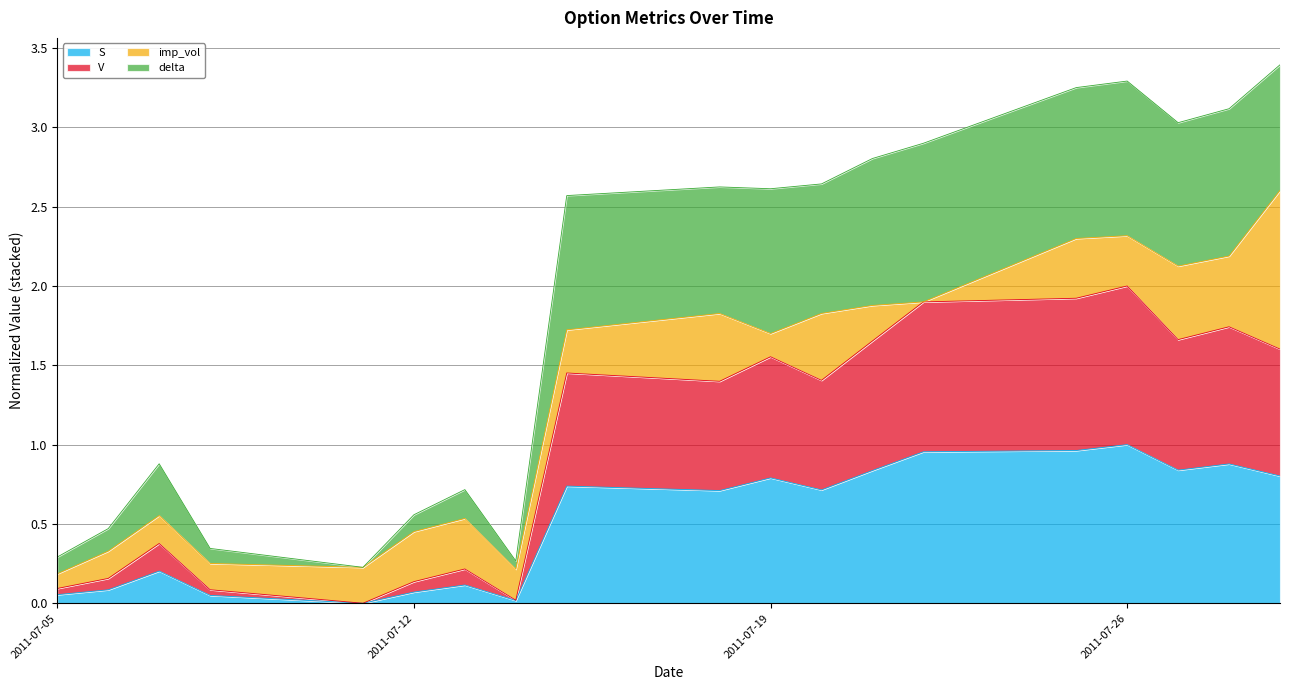

True or false: delta and S intersect in this chart.

False